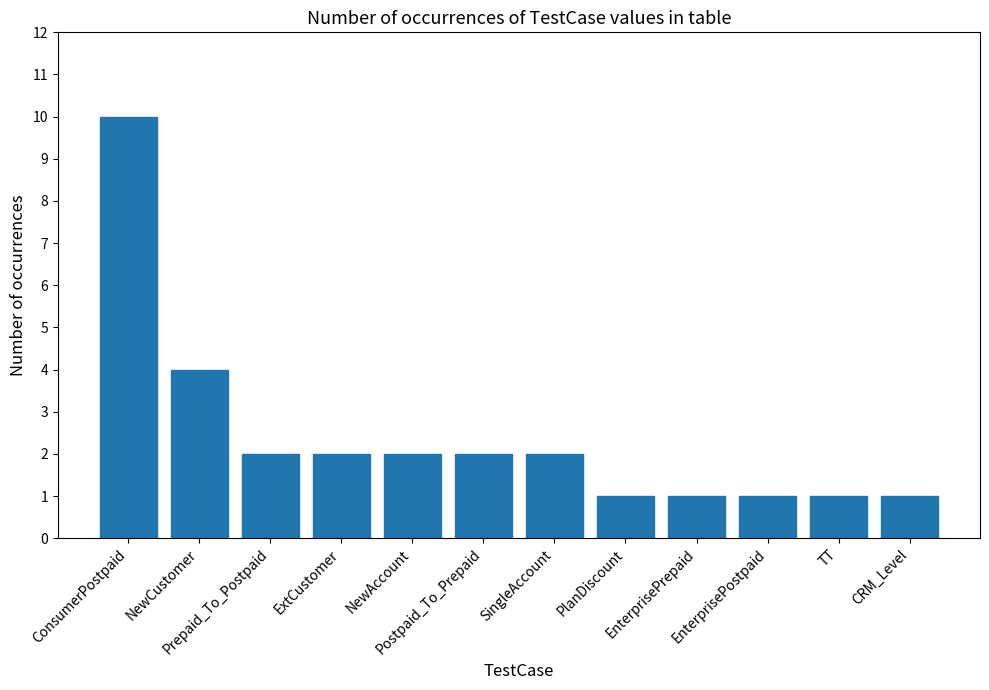

Reading right to left, list all the values displayed in this chart.

CRM_Level=1	TT=1	EnterprisePostpaid=1	EnterprisePrepaid=1	PlanDiscount=1	SingleAccount=2	Postpaid_To_Prepaid=2	NewAccount=2	ExtCustomer=2	Prepaid_To_Postpaid=2	NewCustomer=4	ConsumerPostpaid=10